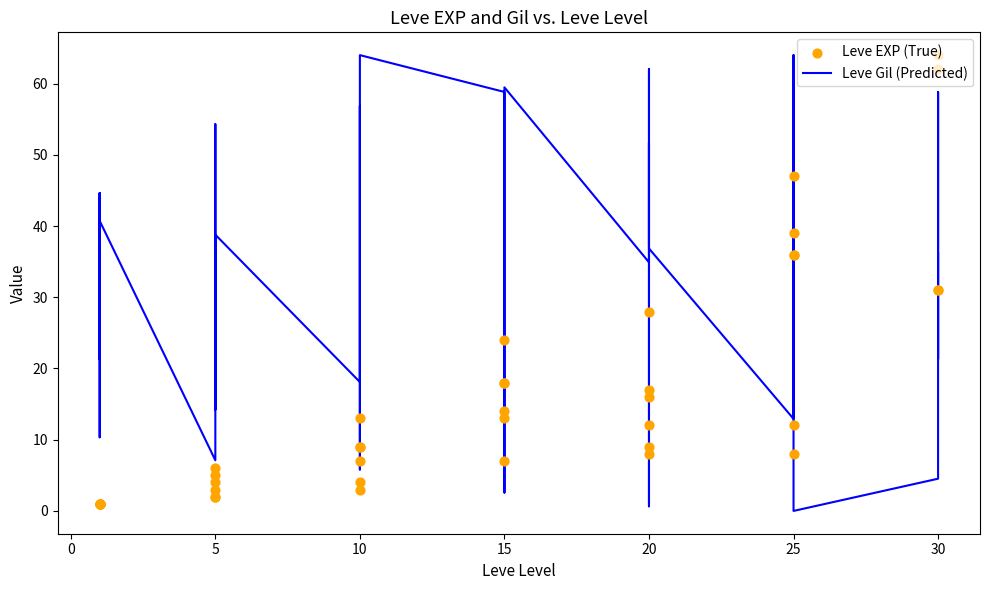

What are all the series names shown in the legend?

Leve Gil (Predicted), Leve EXP (True)